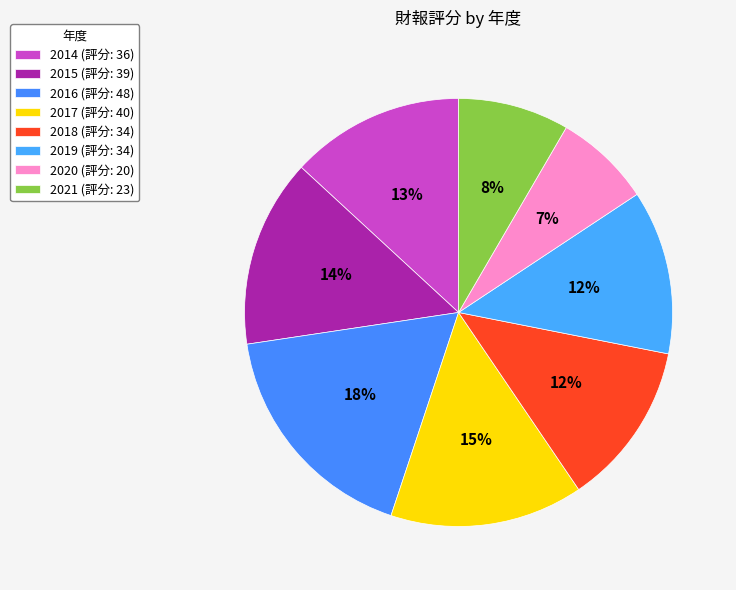

How many slices are in this pie chart?

8